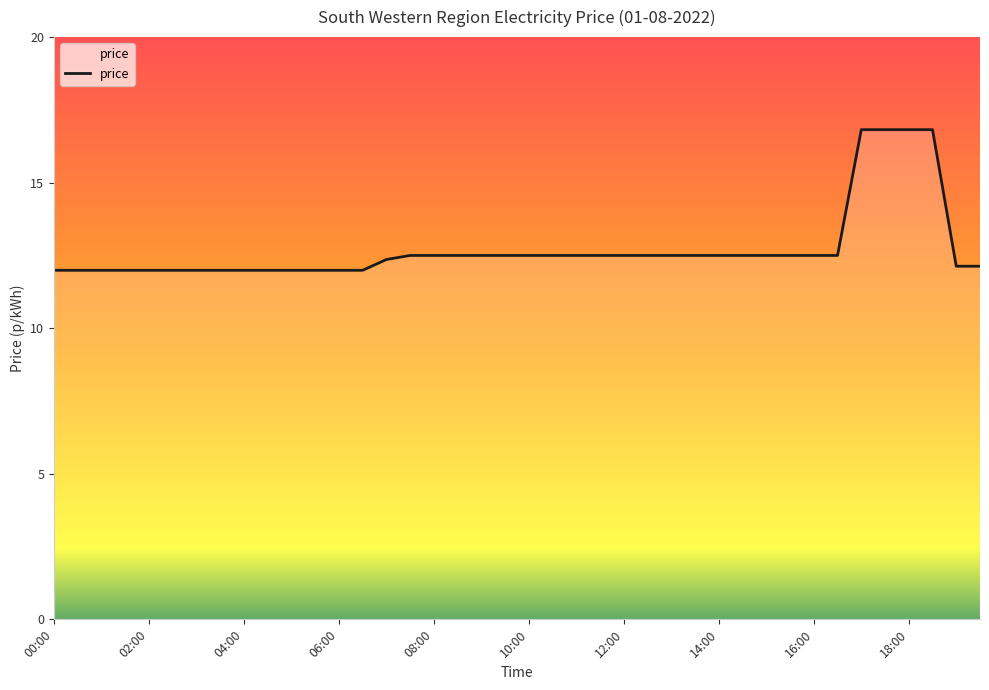

What is the difference between the maximum and minimum values?

4.8